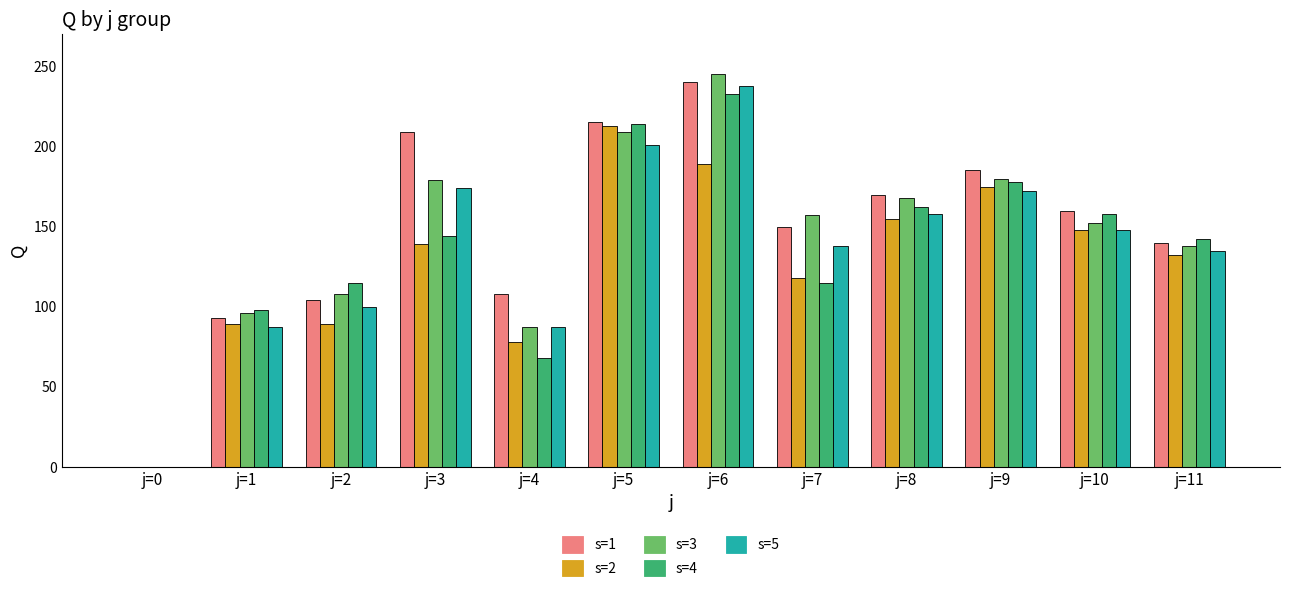

What is the sum of all s=3 values?

1719